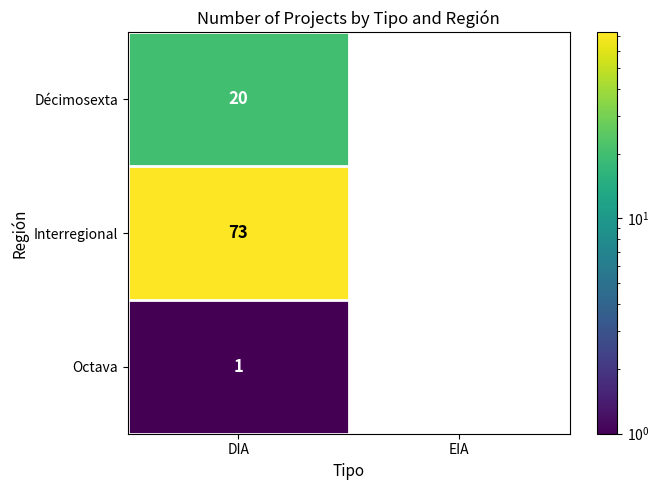

True or false: Interregional has a value of 0 at EIA.

True